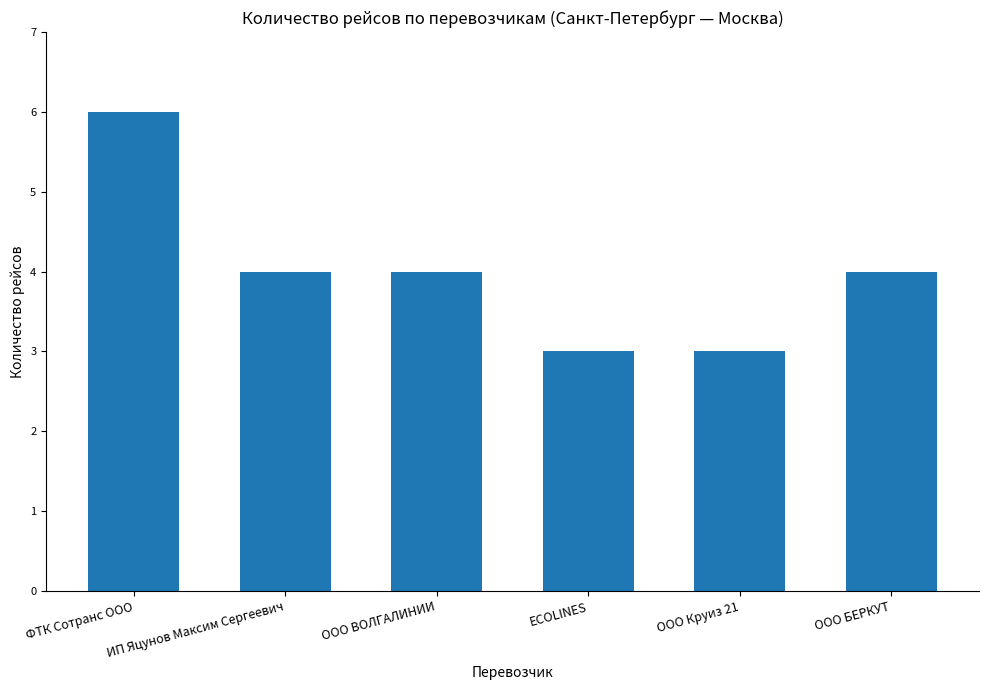

What is the sum of all values?

24